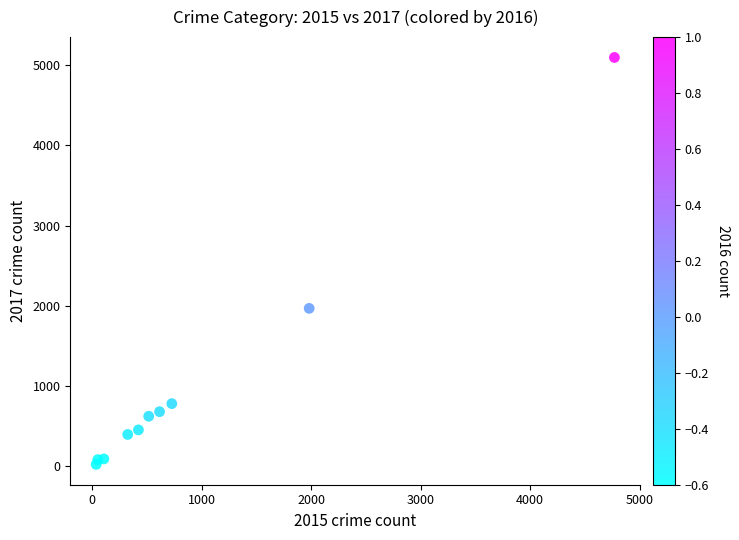

What is the range of Y values (max minus min)?

5073